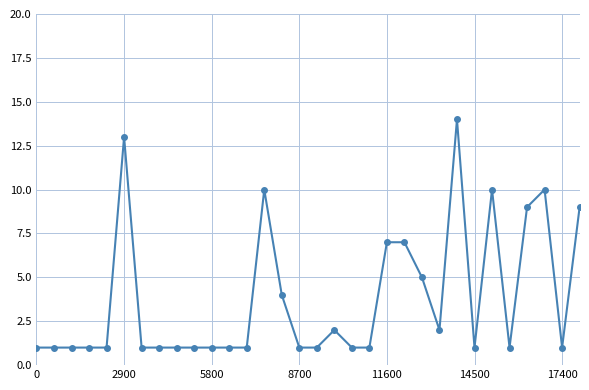

What is the value of the 23rd point from the left?

5